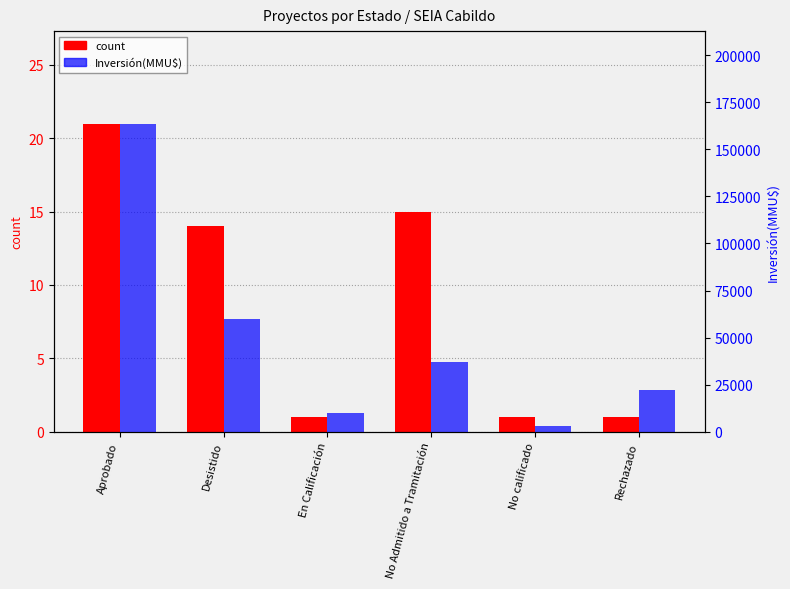

Reading left to right, transcribe all the data shown in this chart.

count: Aprobado=21	Desistido=14	En Calificación=1	No Admitido a Tramitación=15	No calificado=1	Rechazado=1
Inversión(MMU$): Aprobado=163780	Desistido=60114	En Calificación=10000	No Admitido a Tramitación=36950	No calificado=3200	Rechazado=22000